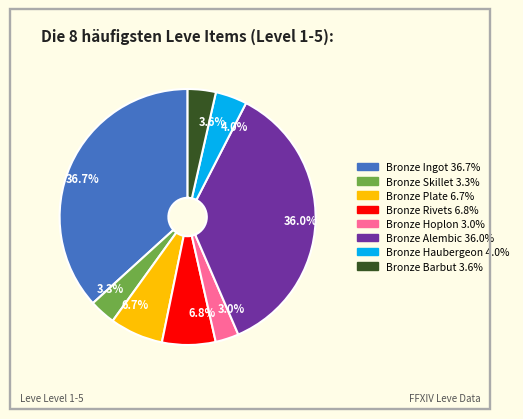

How much of the chart is everything except 3.6%?

96.4%